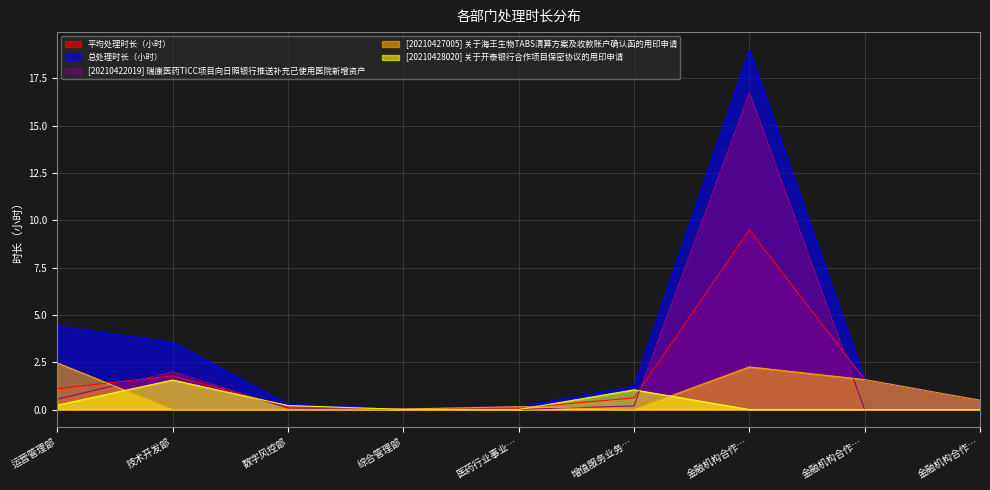

True or false: [20210427005] 关于海王生物TABS清算方案及收款账户确认函的用印申请 and 总处理时长（小时） cross at least once.

False